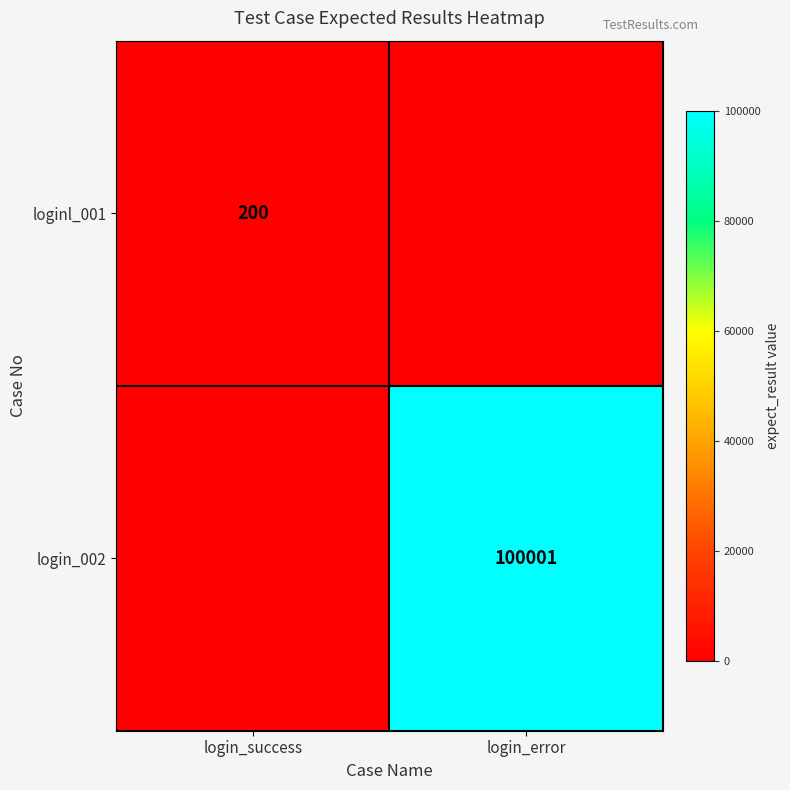

True or false: login_002 has a value of 100001 at login_error.

True